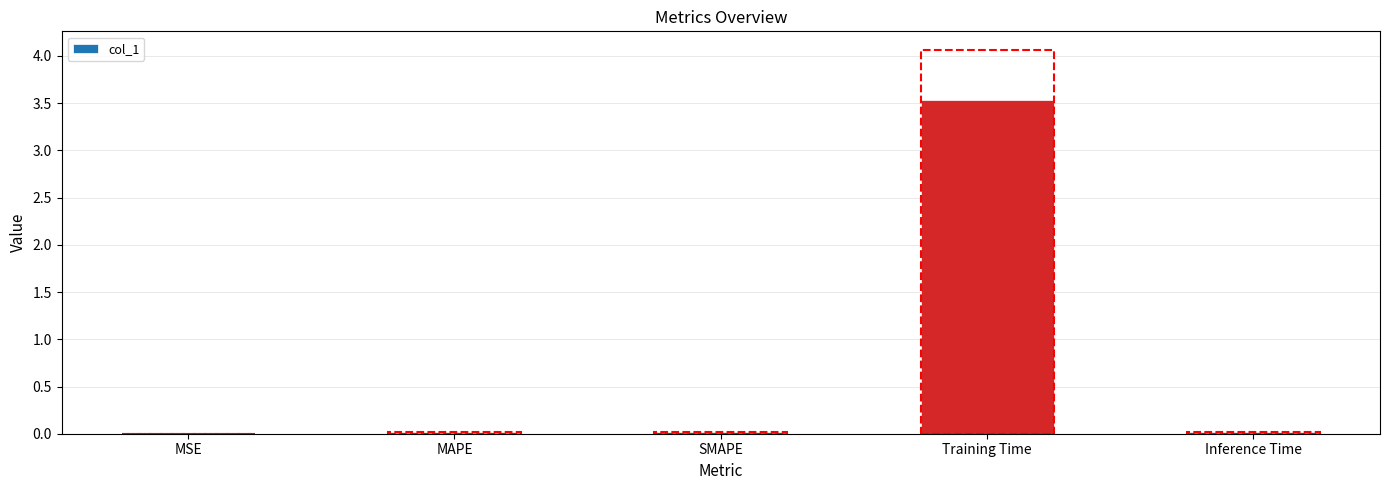

What is the sum of all values?

3.6